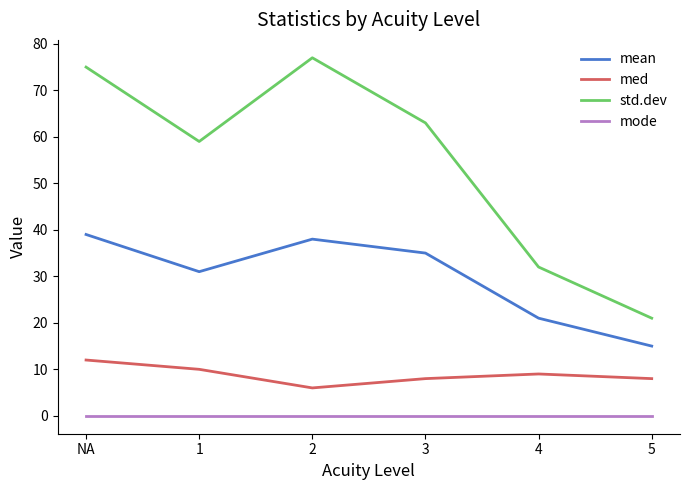

Count the number of data series in this chart.

4